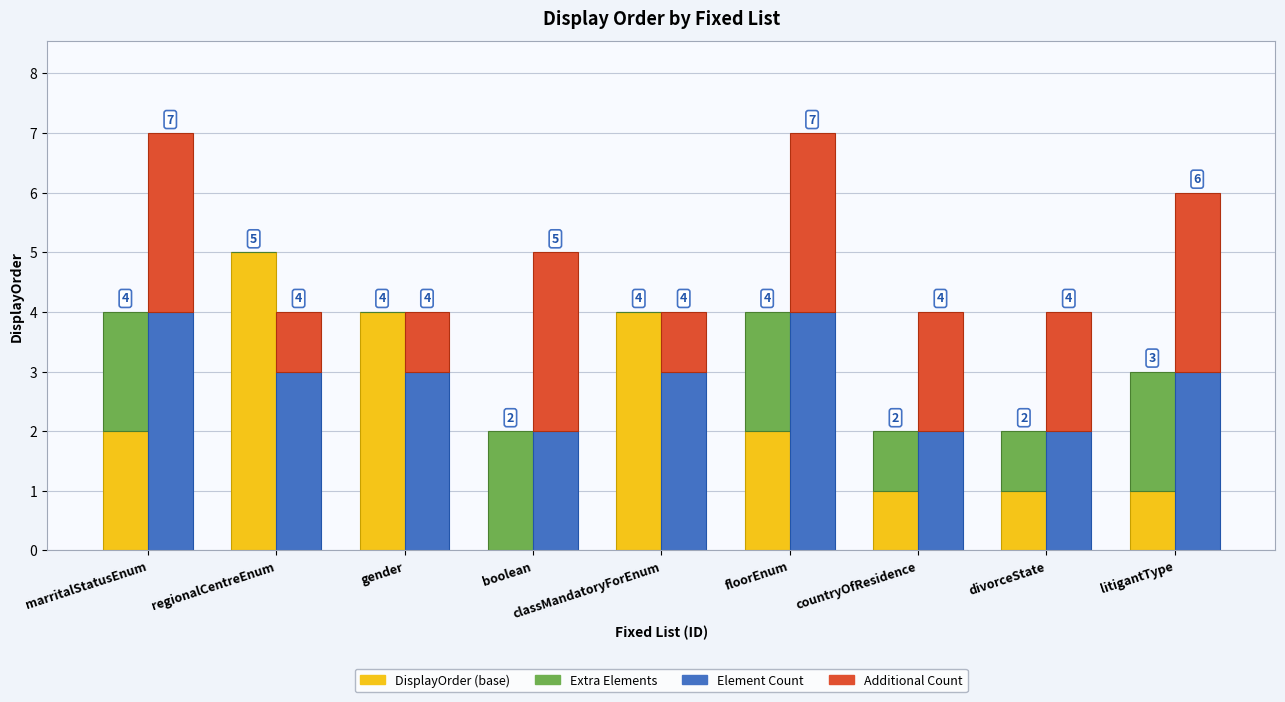

What is the difference between the Additional (import-style) values at countryOfResidence and gender?

1